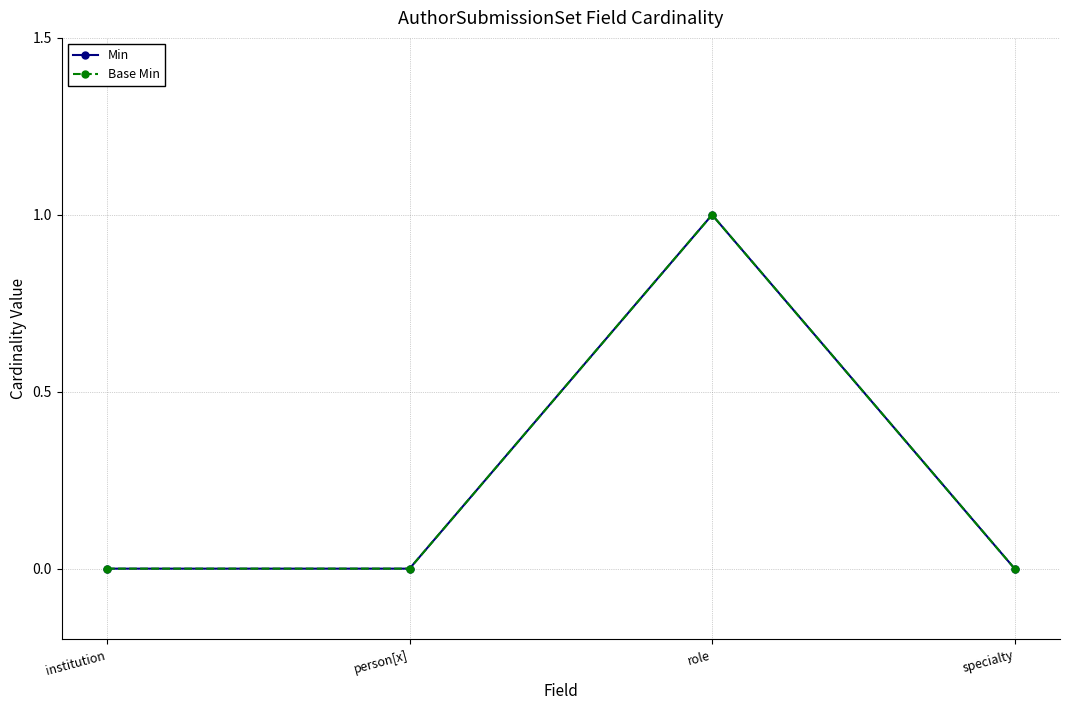

Does the chart have visible grid lines?

Yes